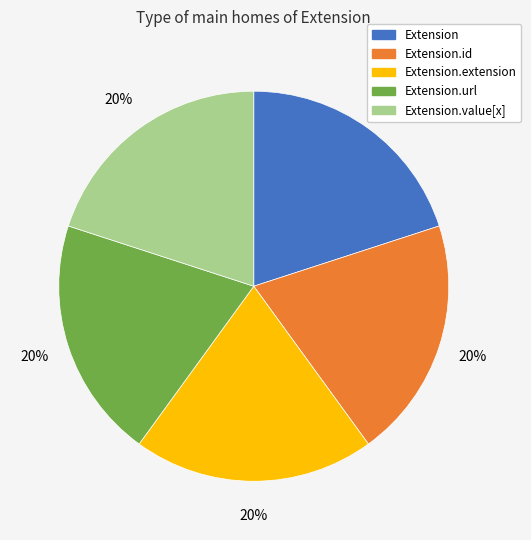

Does any single category account for the majority?

No